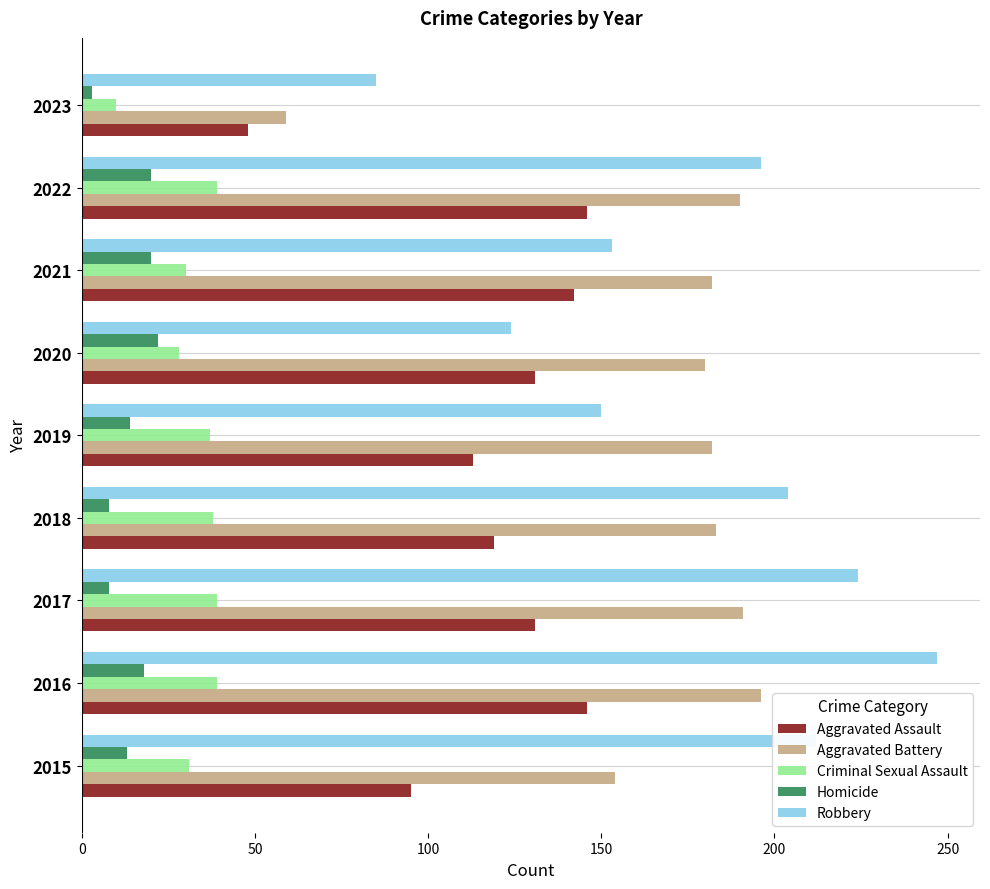

At which category is the sum across all series the highest?

2016